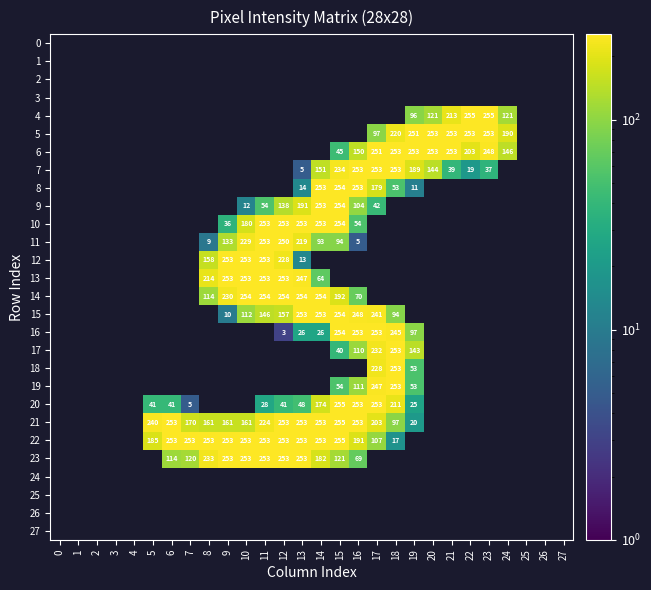

What is the total value across all series at 7?

548